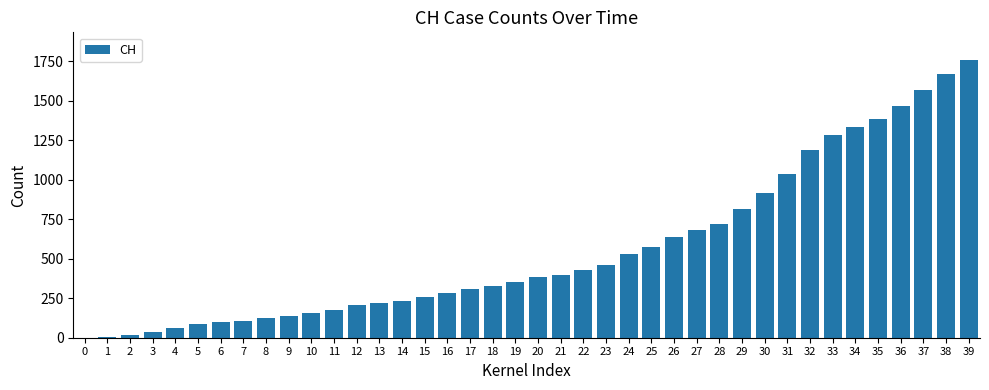

The value at 38 is 381. True or false?

False